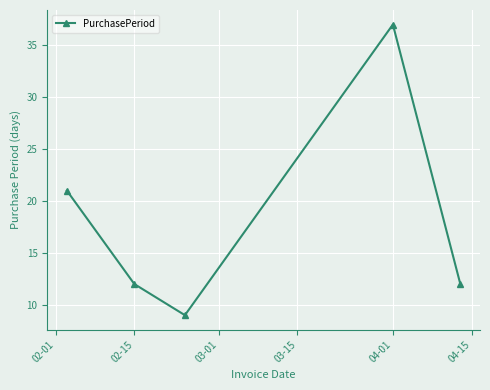

How many lines are shown in the chart?

1